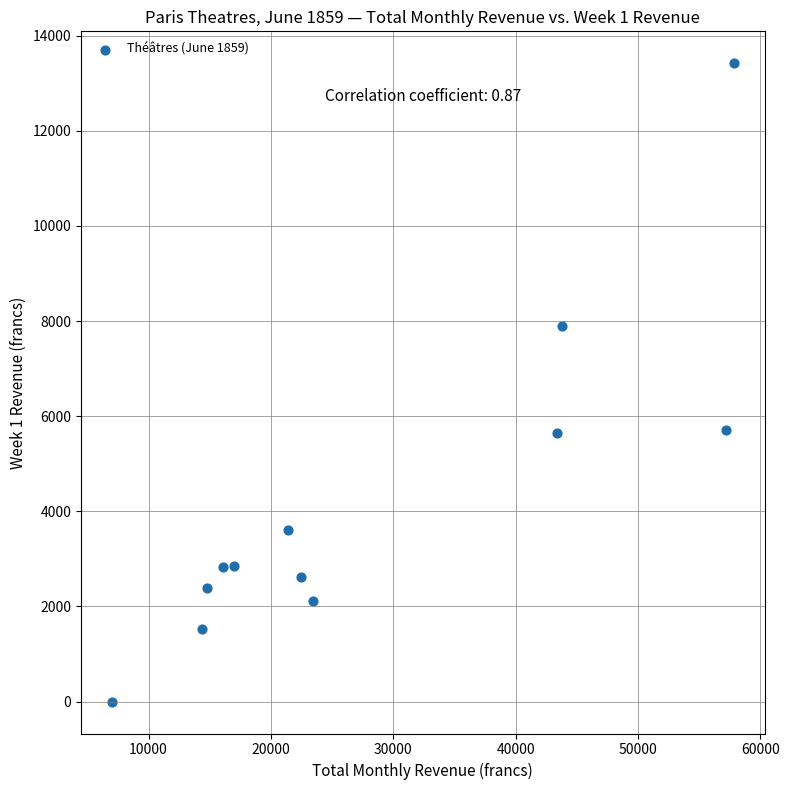

What is the average X value?

28226.4